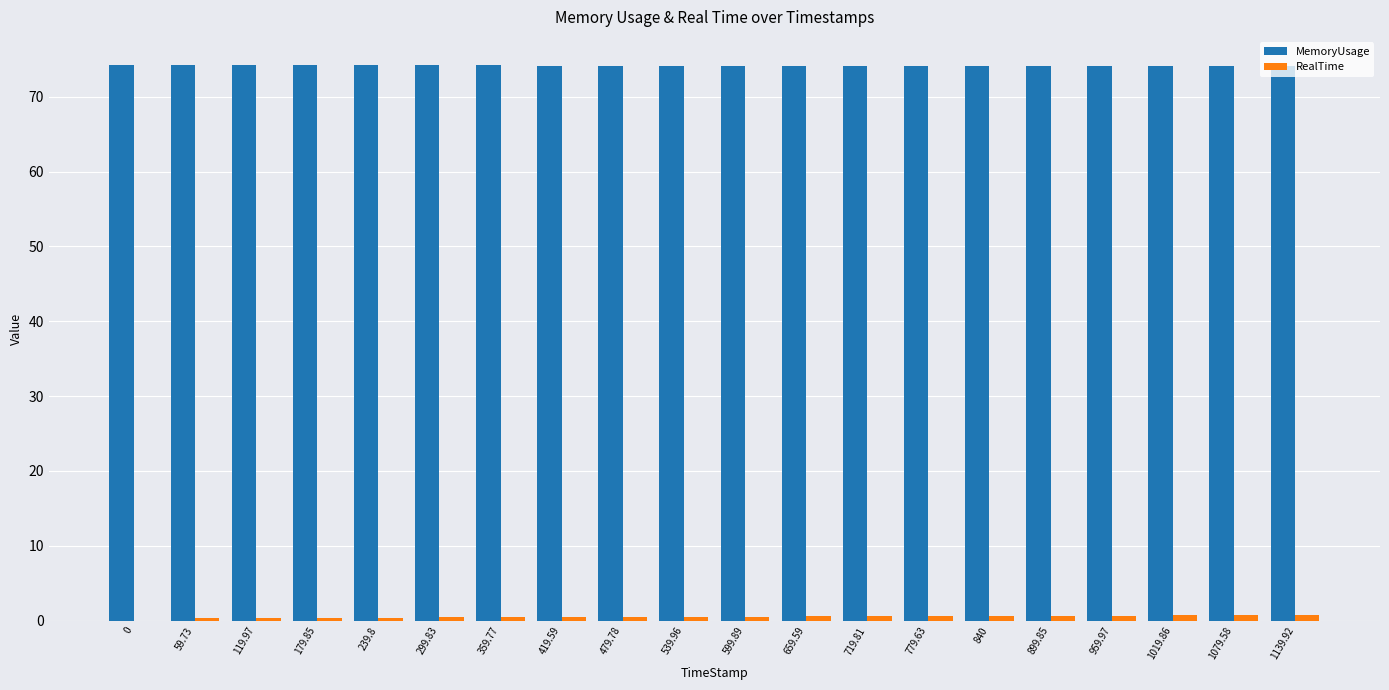

What is the sum of all MemoryUsage values?

1482.5